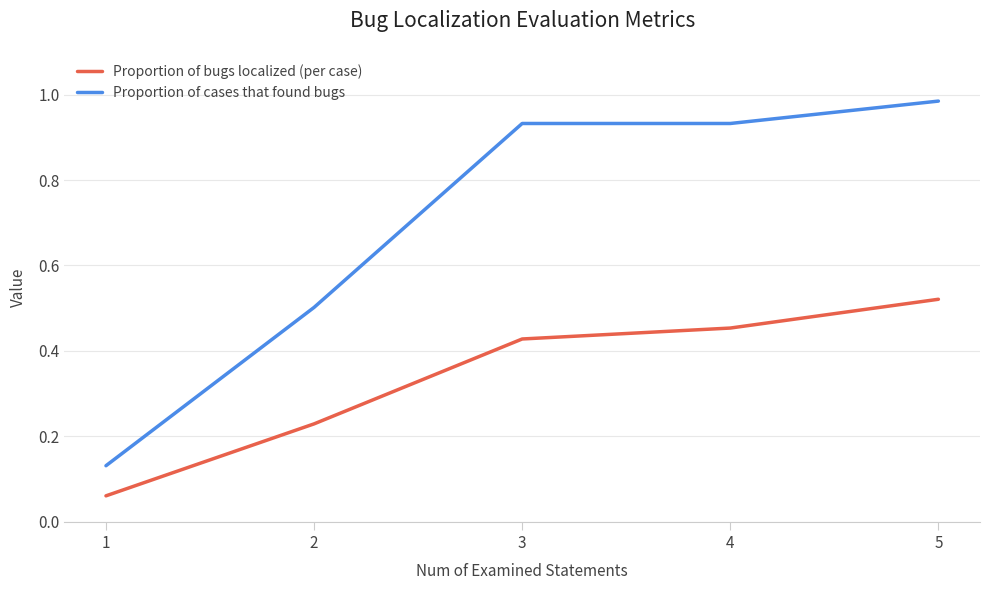

True or false: Proportion of bugs localized (per case) and Proportion of cases that found bugs intersect in this chart.

False